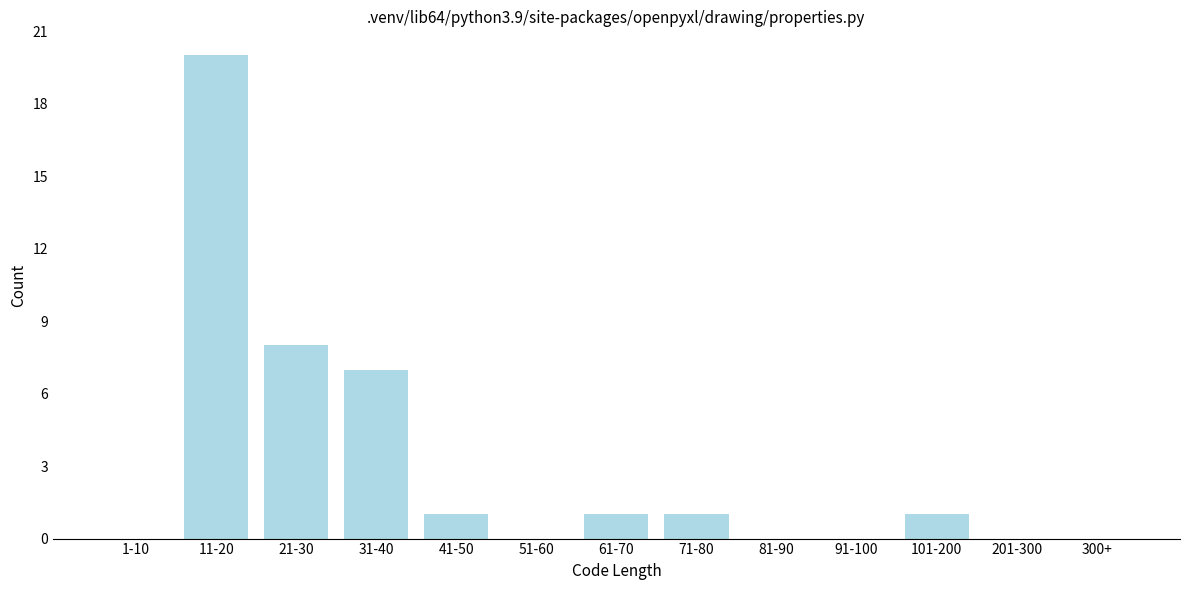

Reading left to right, list all the values displayed in this chart.

1-10=0	11-20=20	21-30=8	31-40=7	41-50=1	51-60=0	61-70=1	71-80=1	81-90=0	91-100=0	101-200=1	201-300=0	300+=0